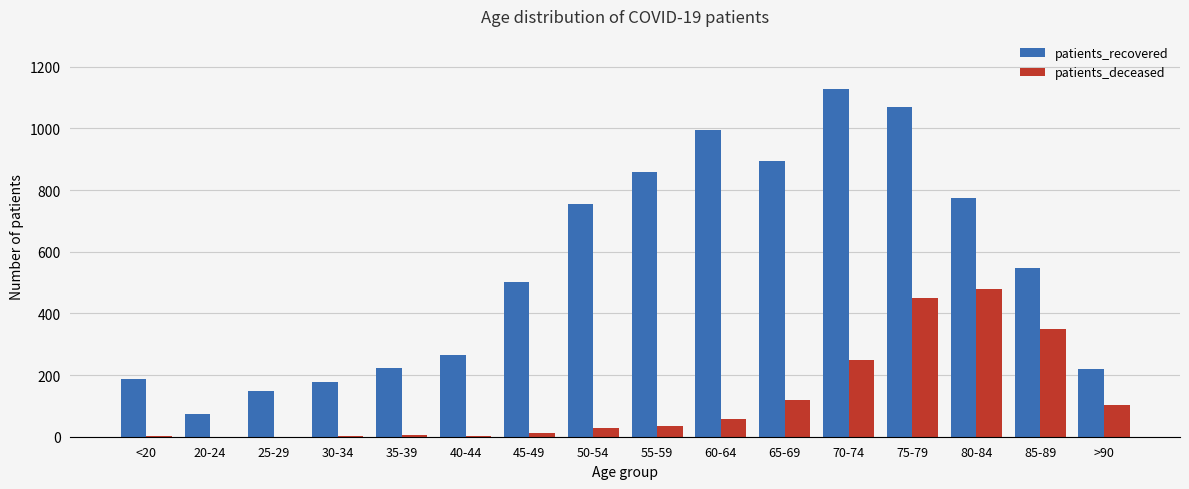

What is the sum of all patients_recovered values?

8821